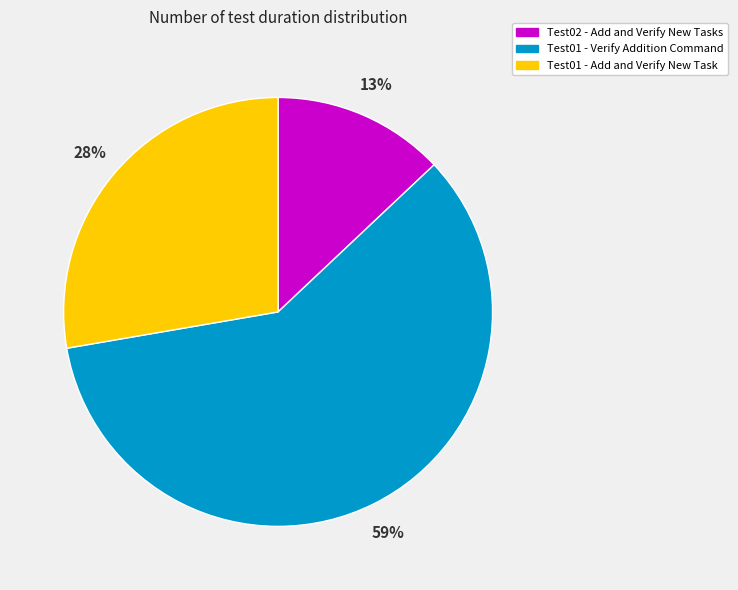

Do Test01 - Add and Verify New Task and Test01 - Verify Addition Command together represent more than half of the pie?

Yes